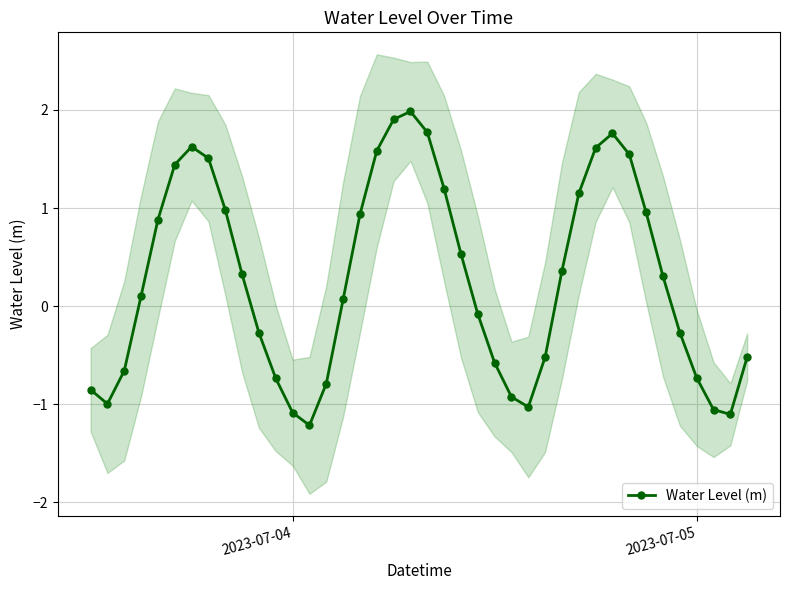

How many positive values are there?

22